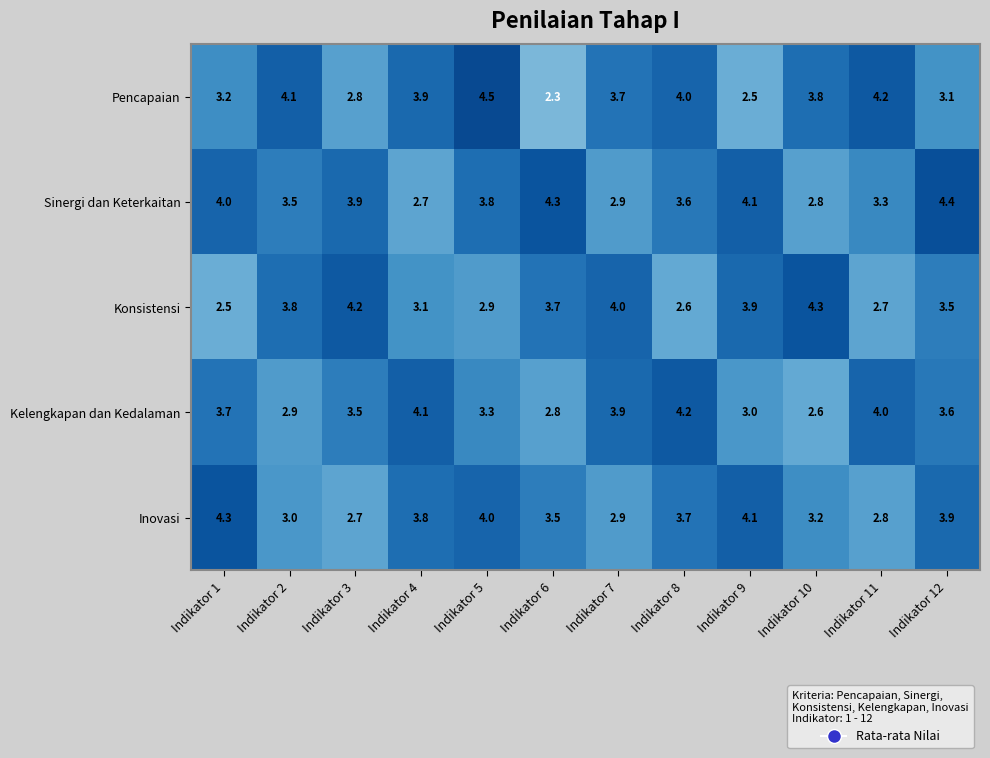

At Indikator 8, list the series in order from largest to smallest.

Kelengkapan dan Kedalaman, Pencapaian, Inovasi, Sinergi dan Keterkaitan, Konsistensi